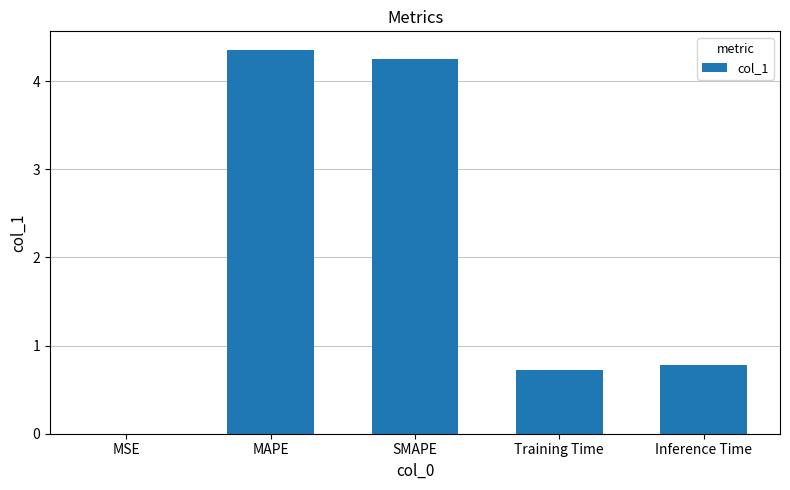

Which category has the highest value across all series?

MAPE